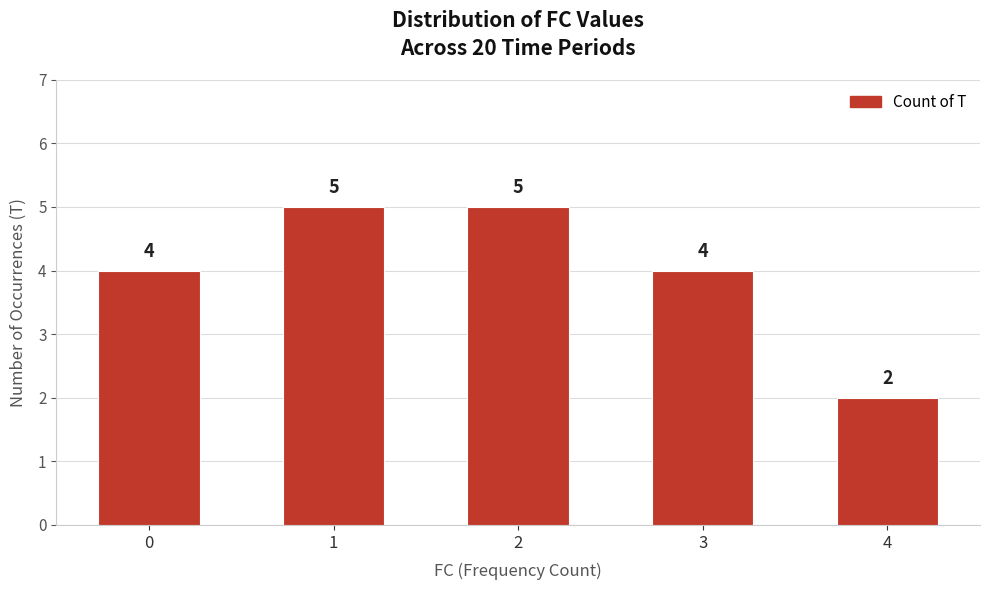

How many values are between 4 and 5?

4